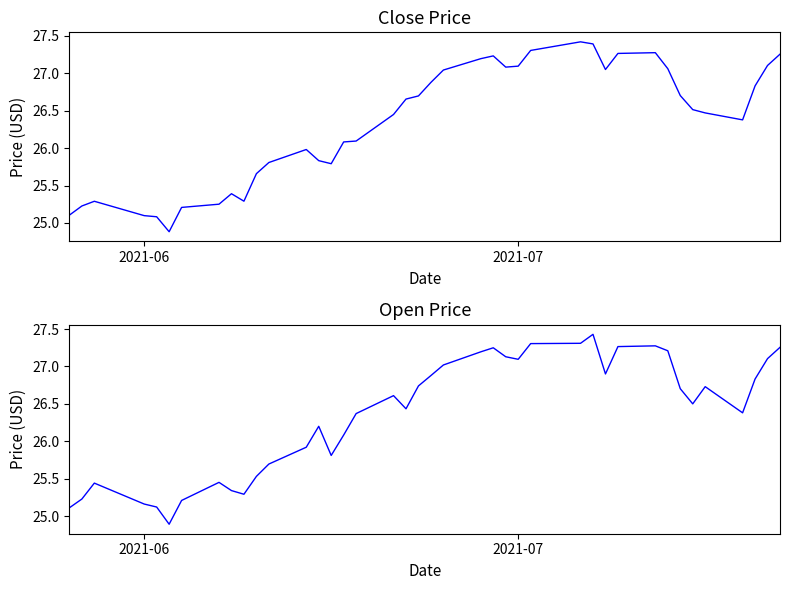

How many interior local valleys does the Close series have?

6